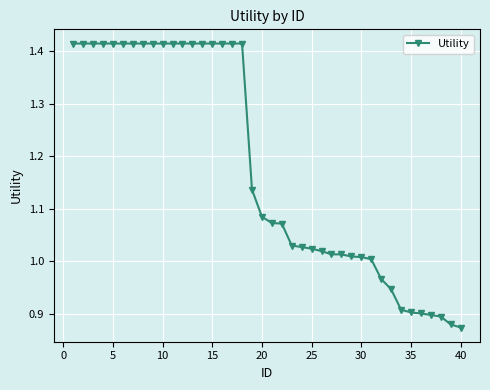

What is the difference between the maximum and minimum values?

0.5